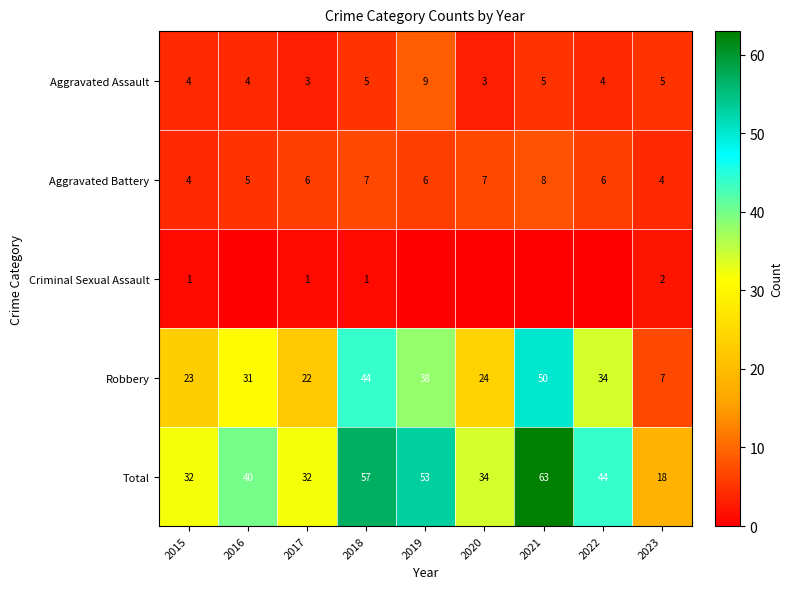

Where is Total nearest to the value 40?

2016